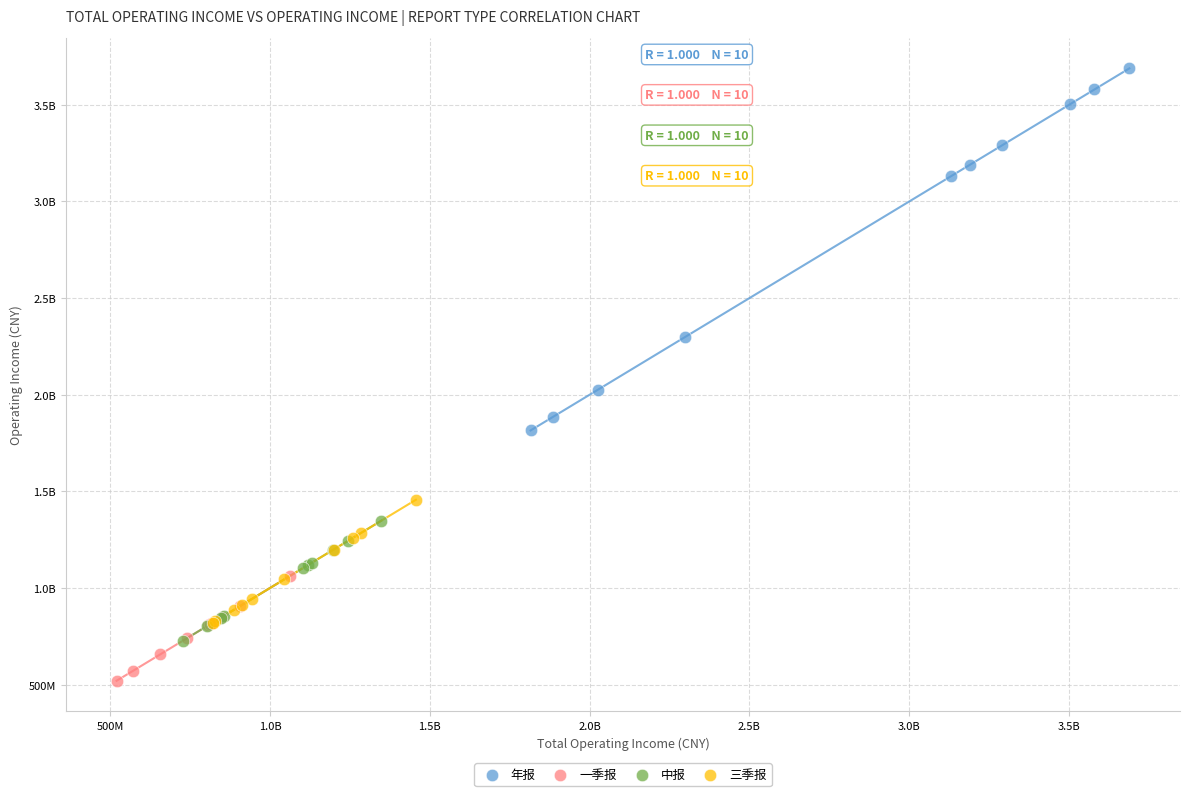

What are all the series names shown in the legend?

年报, 一季报, 中报, 三季报